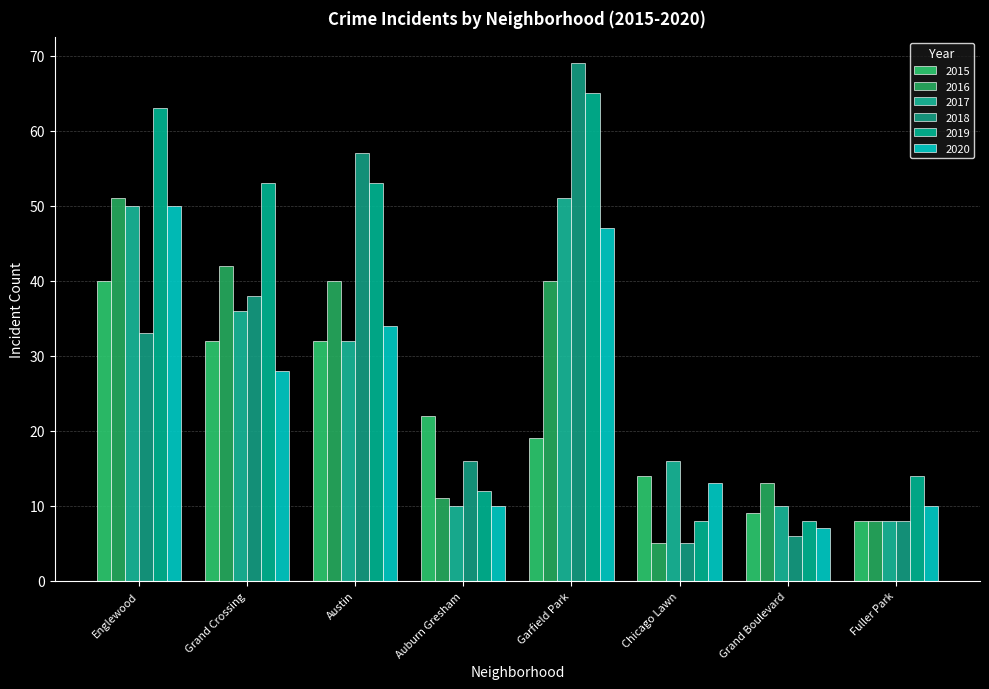

What is the difference between the 2016 values at Chicago Lawn and Englewood?

46